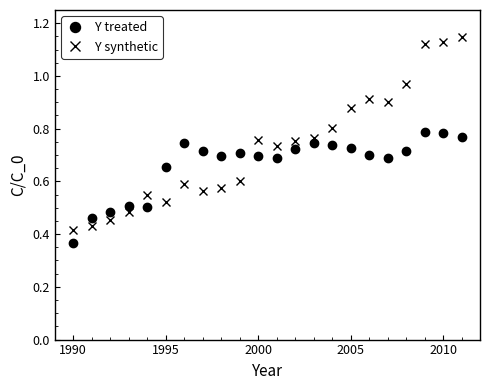

True or false: Y synthetic has more than 1 points higher than both neighbors.

True